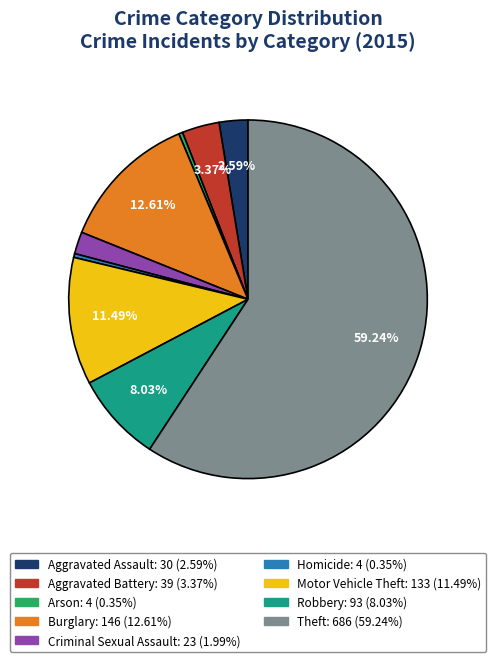

The Burglary slice represents 13% of the pie. True or false?

True